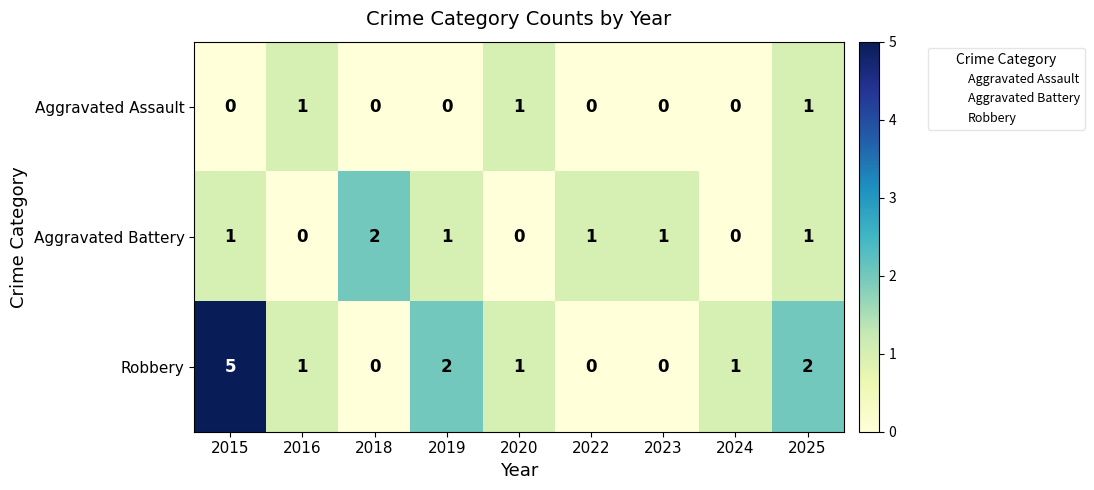

Is it true that Aggravated Battery equals 2 at 2018?

True